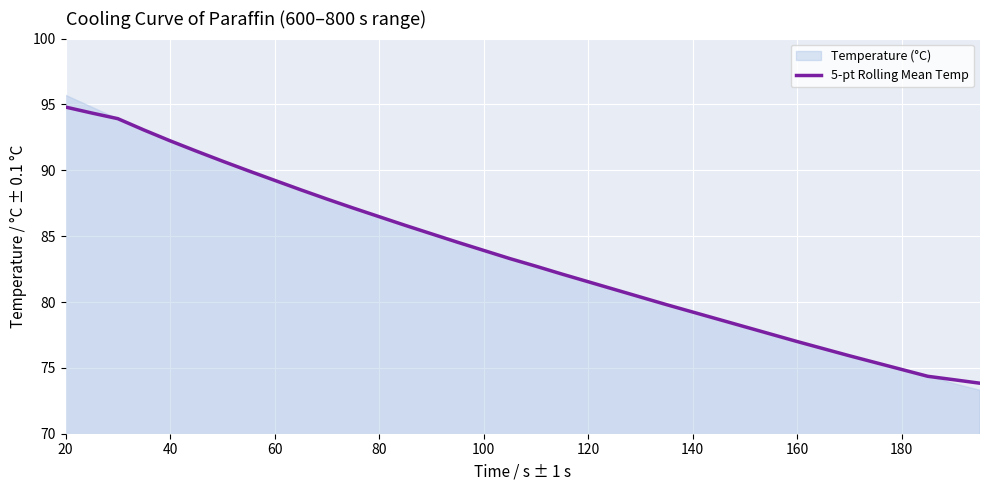

Is it true that 5-pt Rolling Mean Temp equals 124.4 at 100?

False